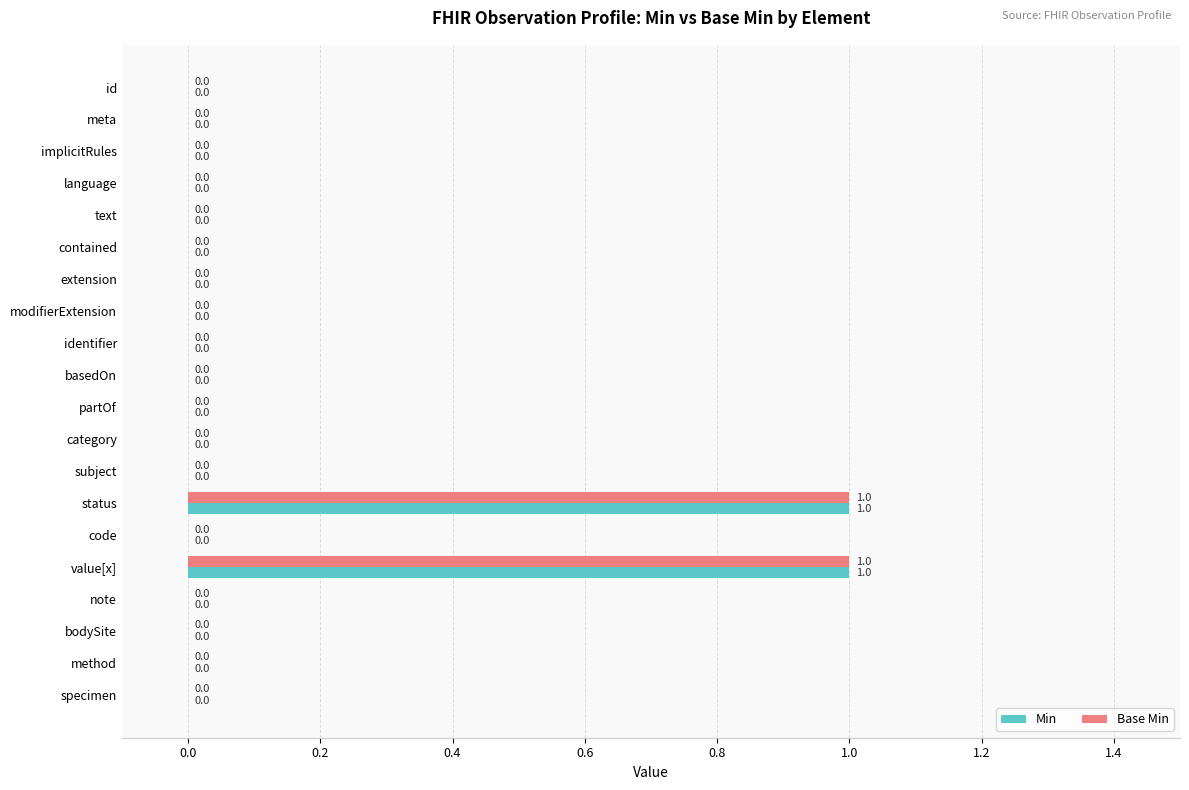

What are all the series names shown in the legend?

Min, Base Min